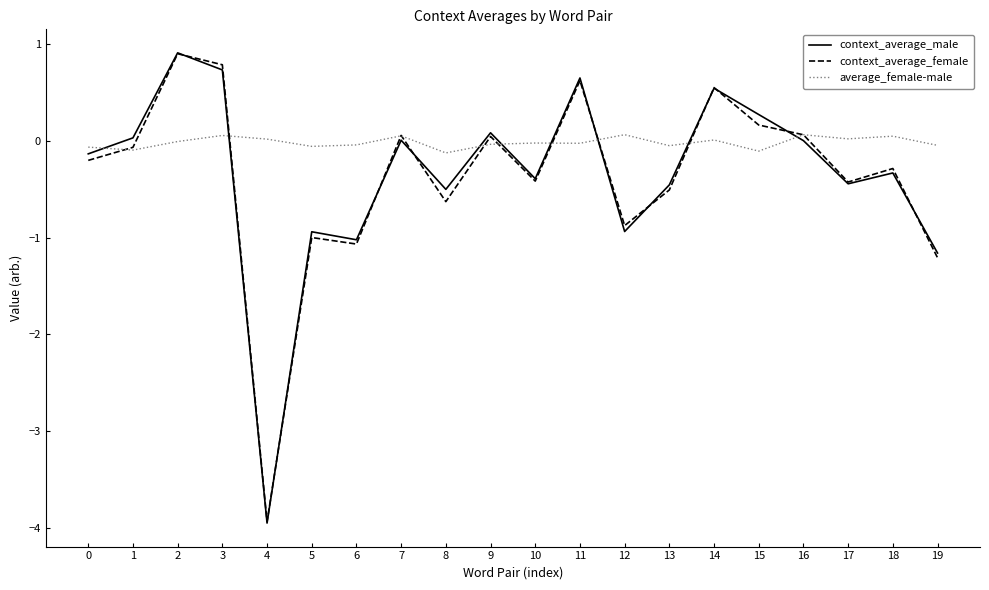

What is the difference between the maximum and minimum values in the average_female-male series?

0.2